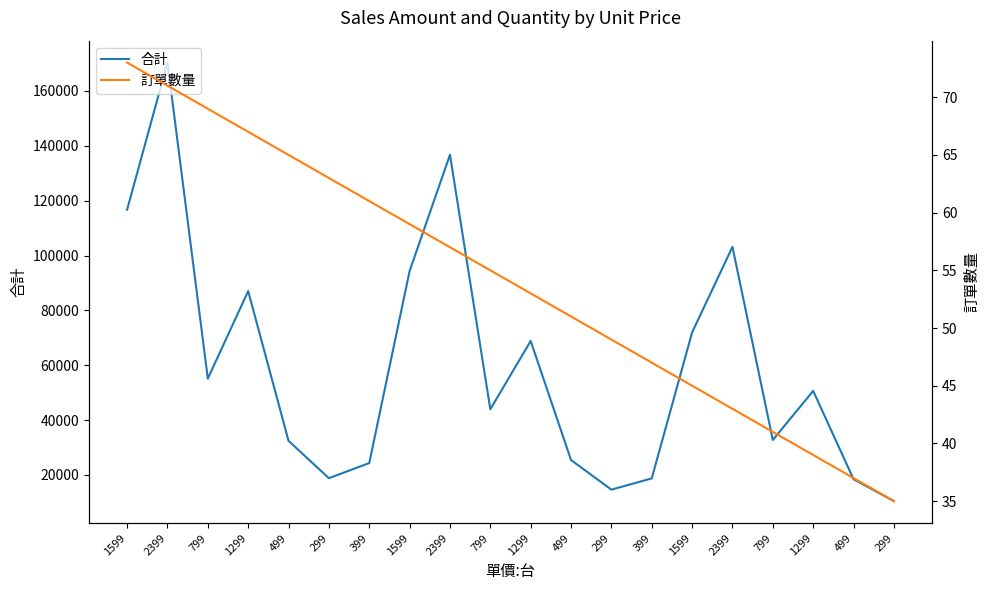

True or false: 合計 and 訂單數量 intersect in this chart.

False